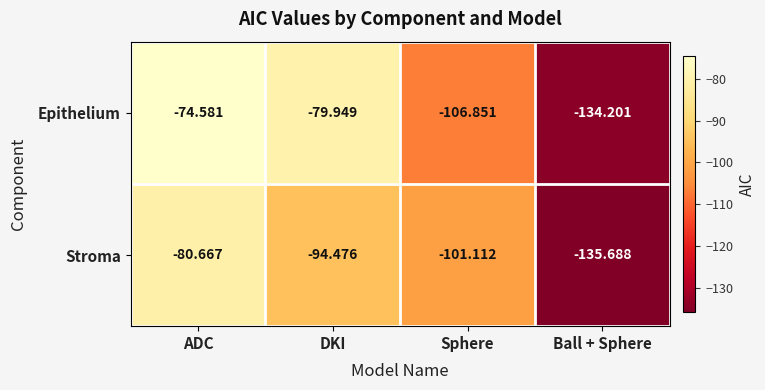

At which label does Stroma reach its peak?

ADC